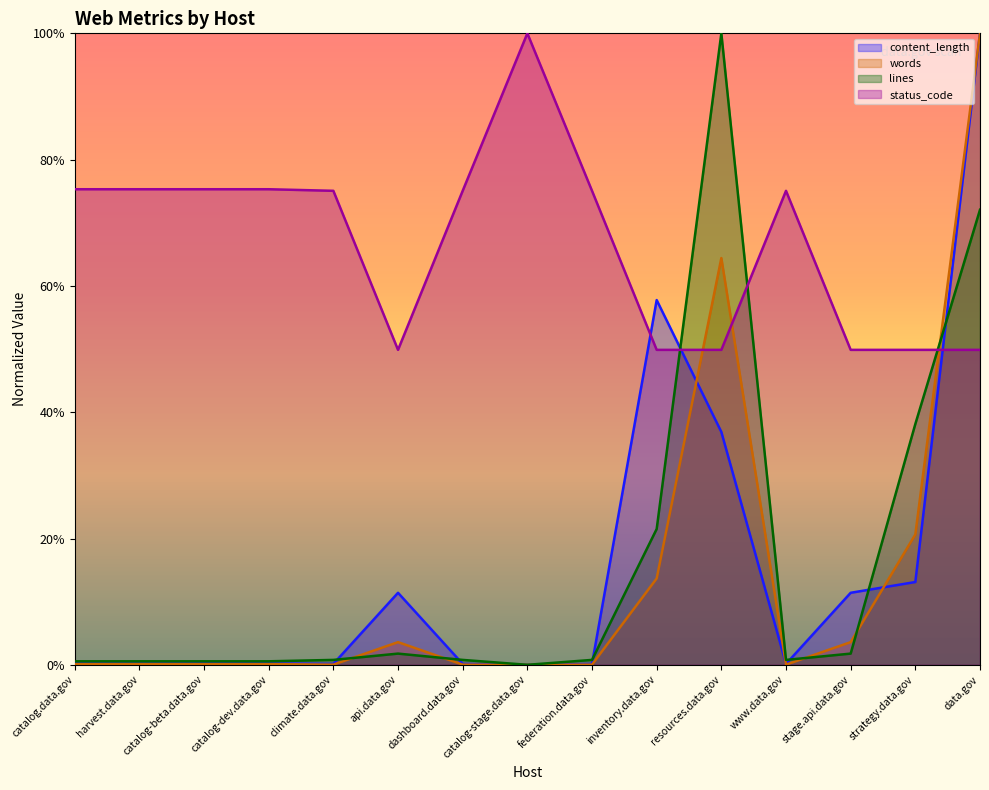

After their last crossing, which series has the higher values: lines or status_code?

lines